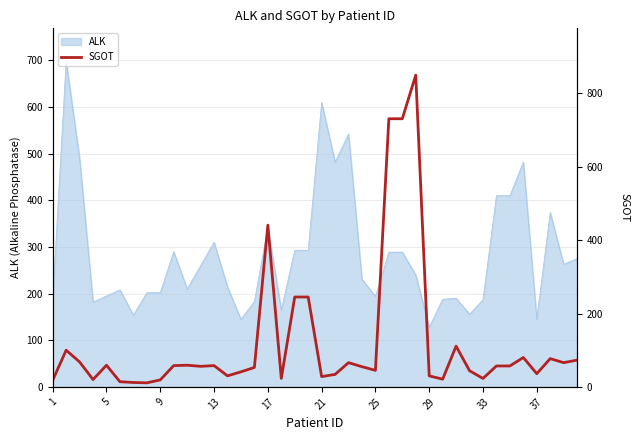

How many lines are shown in the chart?

1